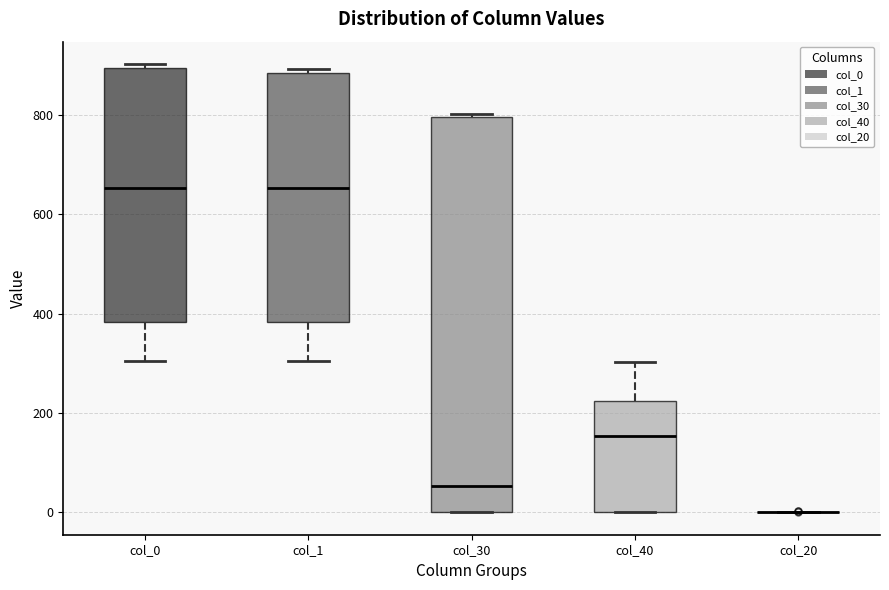

Where is the upper edge of the box for col_0 on the y-axis? The values are not printed on the chart, so give them approximately, as read against the axis.

900